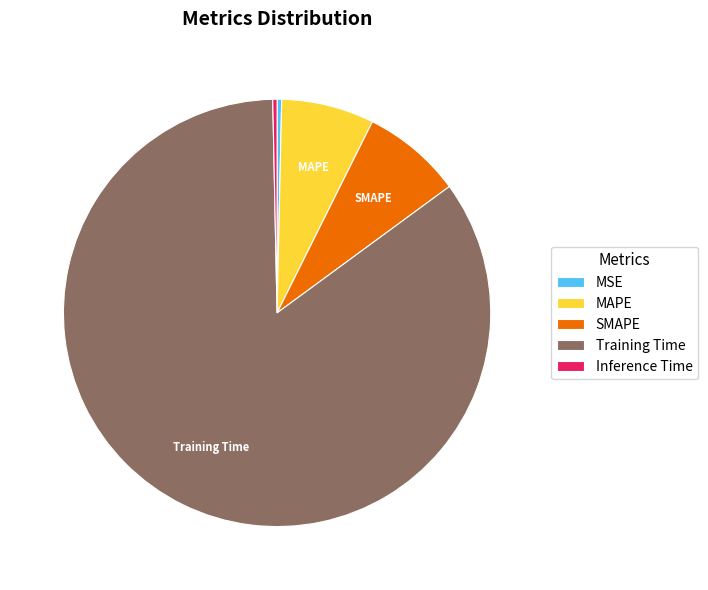

The SMAPE slice represents 1% of the pie. True or false?

False